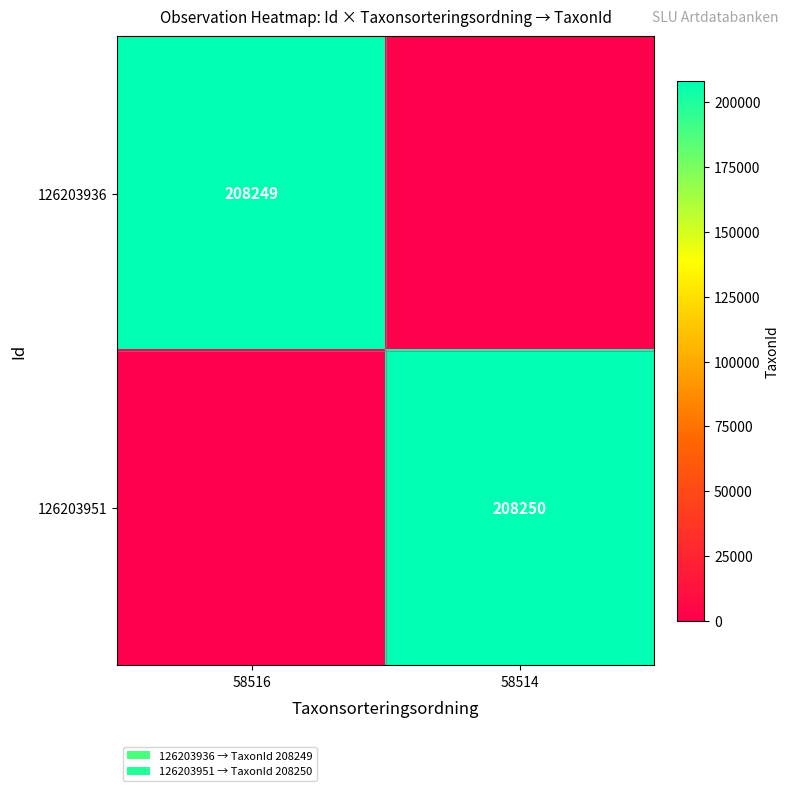

The value of 126203951 at 58514 is 208250. True or false?

True